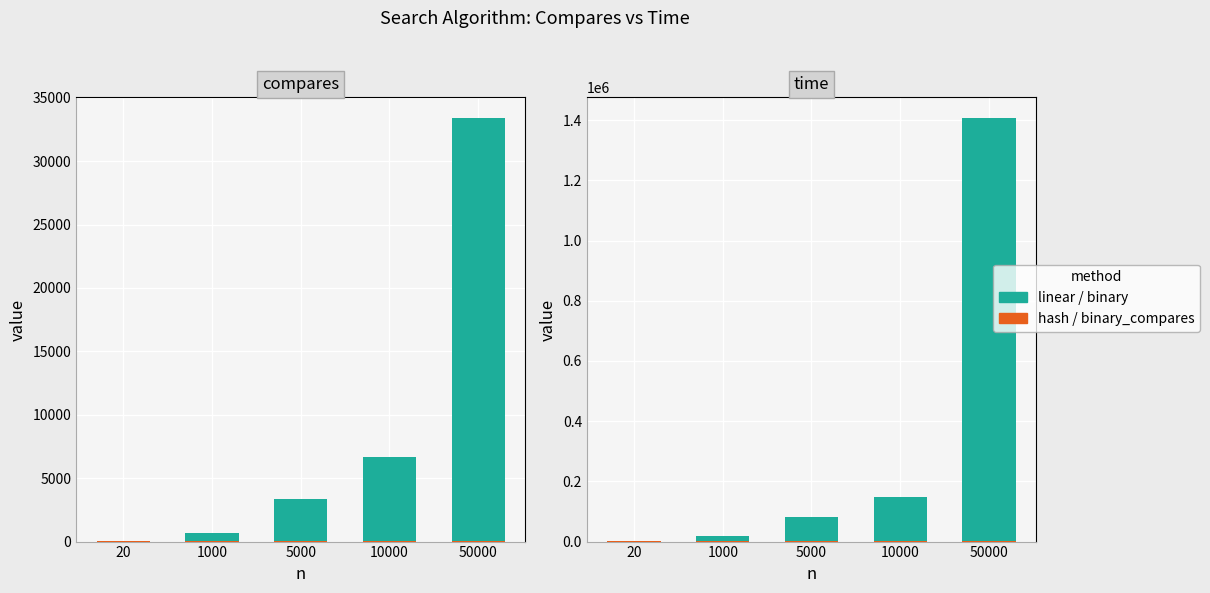

Is it true that hash_time equals 1816 at 20?

True